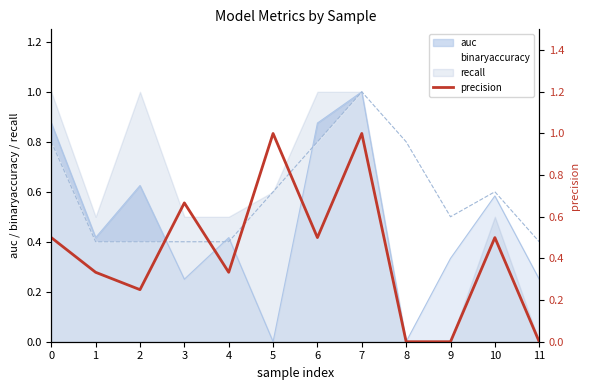

How many interior local peaks (higher than both neighbors) does the data have?

4